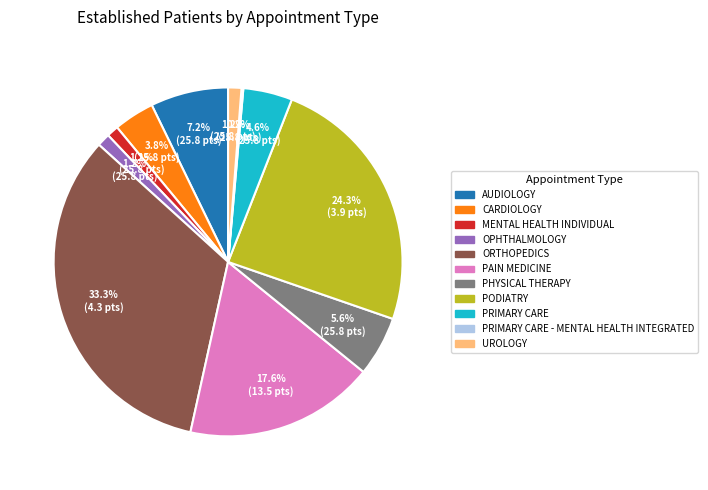

How much of the chart is everything except CARDIOLOGY?

96.2%